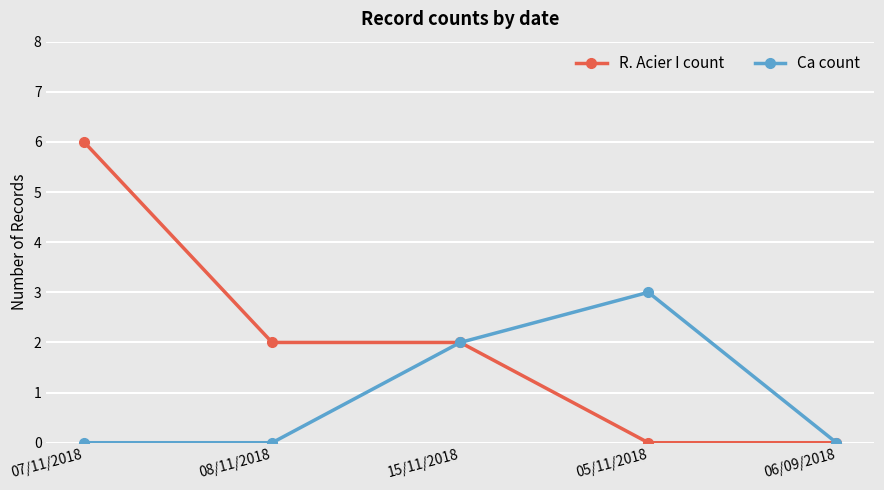

List the series in order of their overall mean, lowest first.

Ca count, R. Acier I count